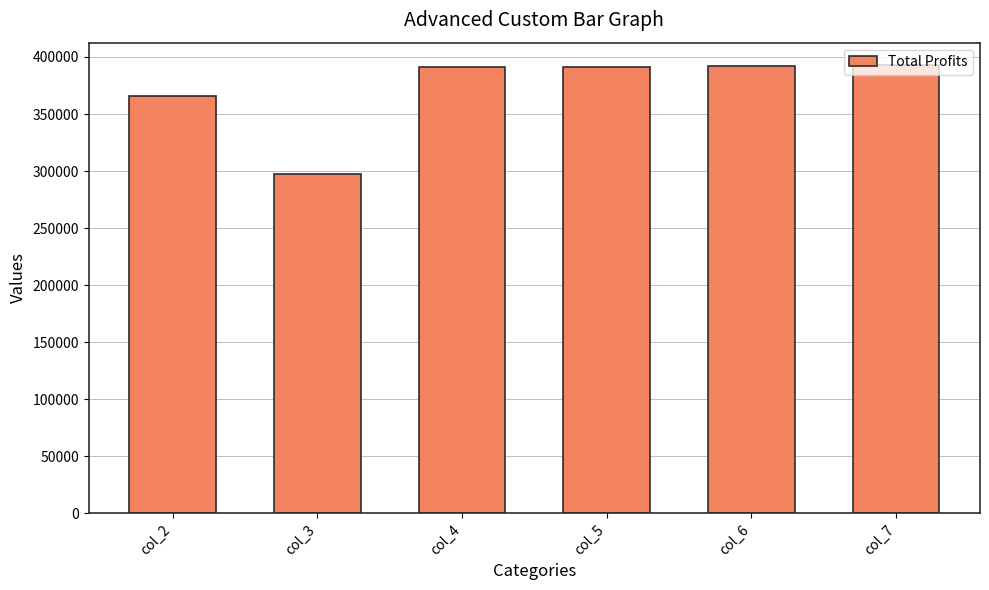

True or false: the data shows 391554.6 at col_5.

True